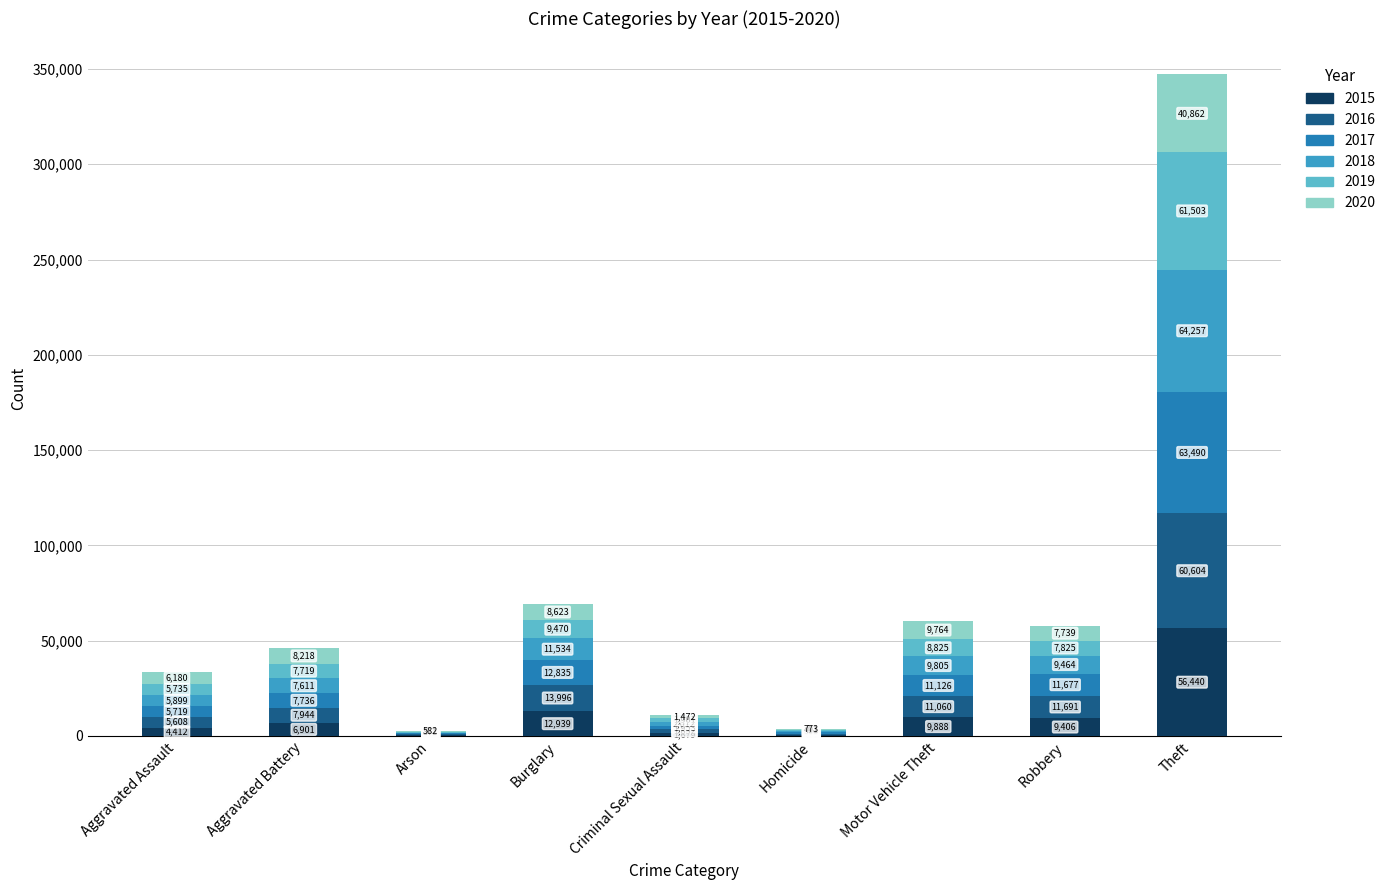

At which label does 2015 reach its peak?

Theft